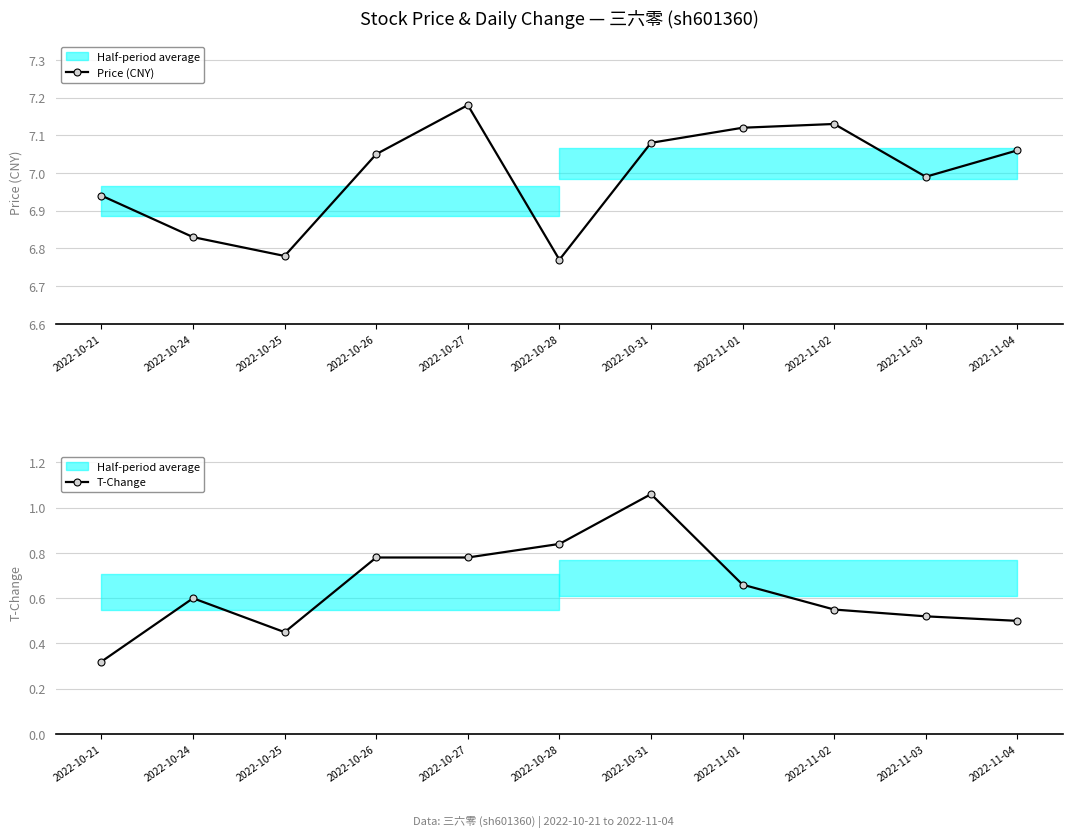

The T-Change series shows 0.5 at 2022-11-03. True or false?

True